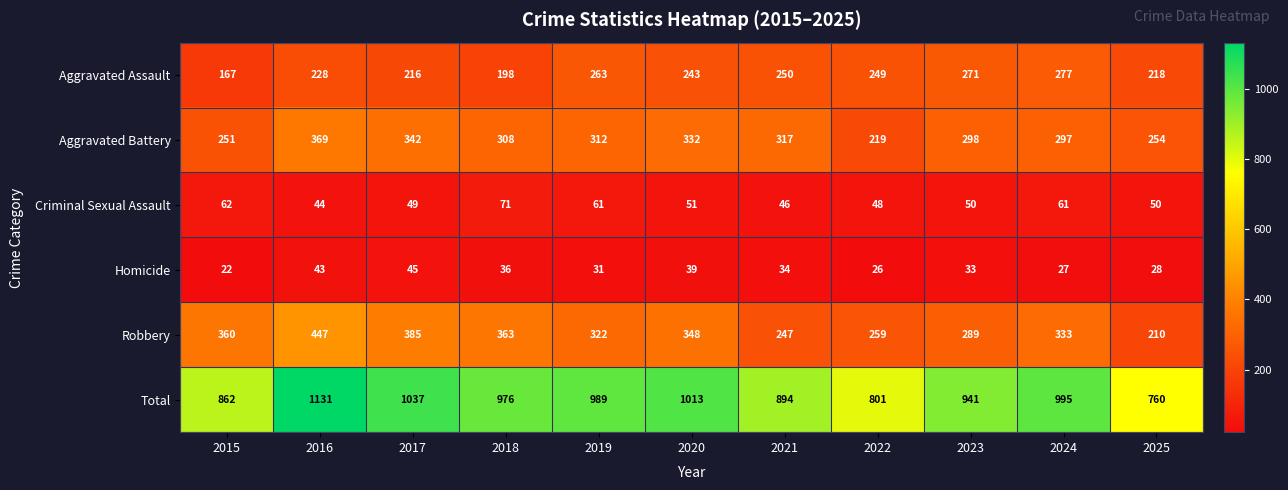

How many series are shown in this chart?

6